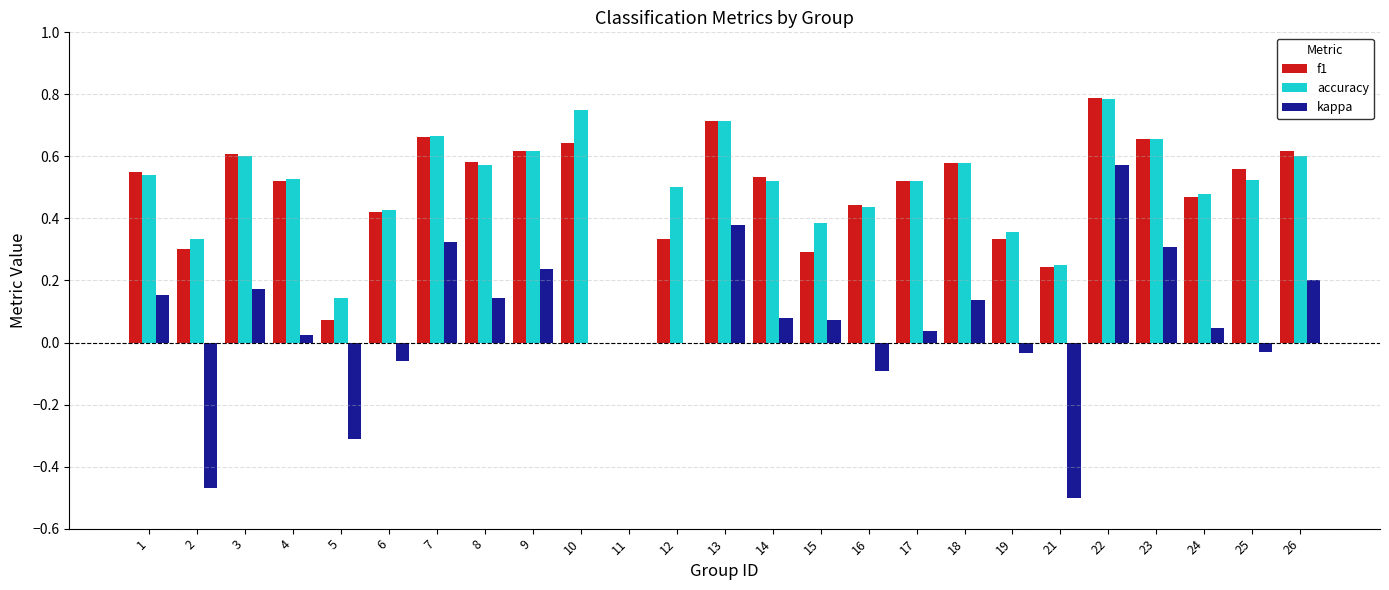

What is the sum of the accuracy values at 6 and 10?

1.2